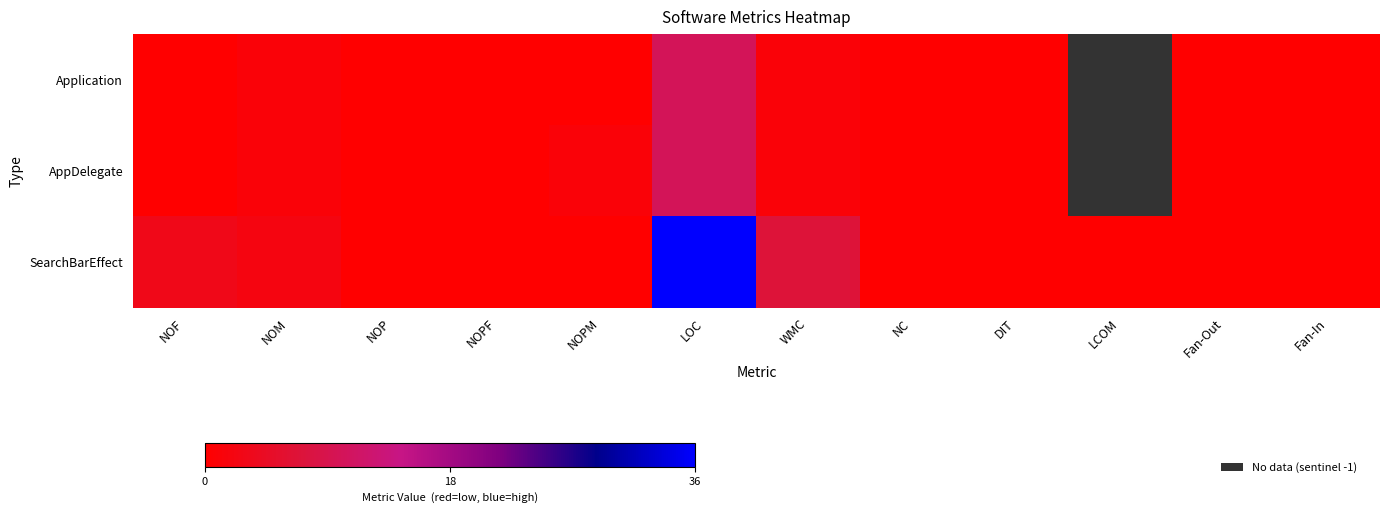

The value of SearchBarEffect at NOPF is 0.0. True or false?

True